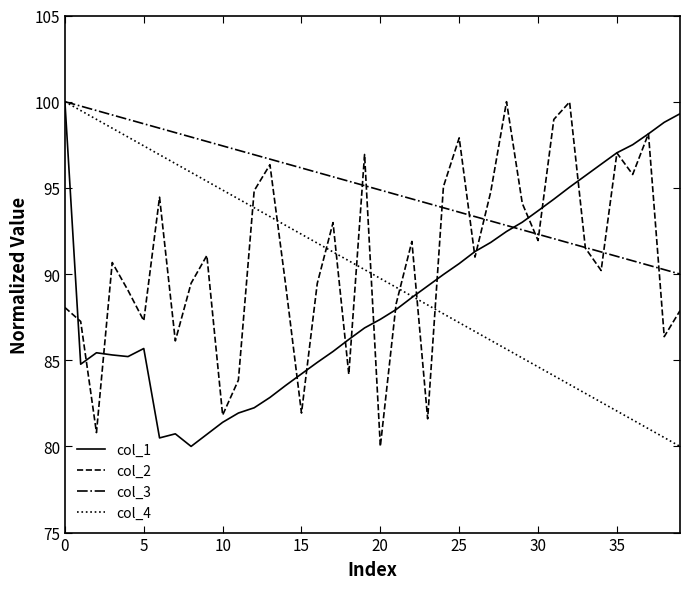

Which series has the largest total across all categories?

col_3